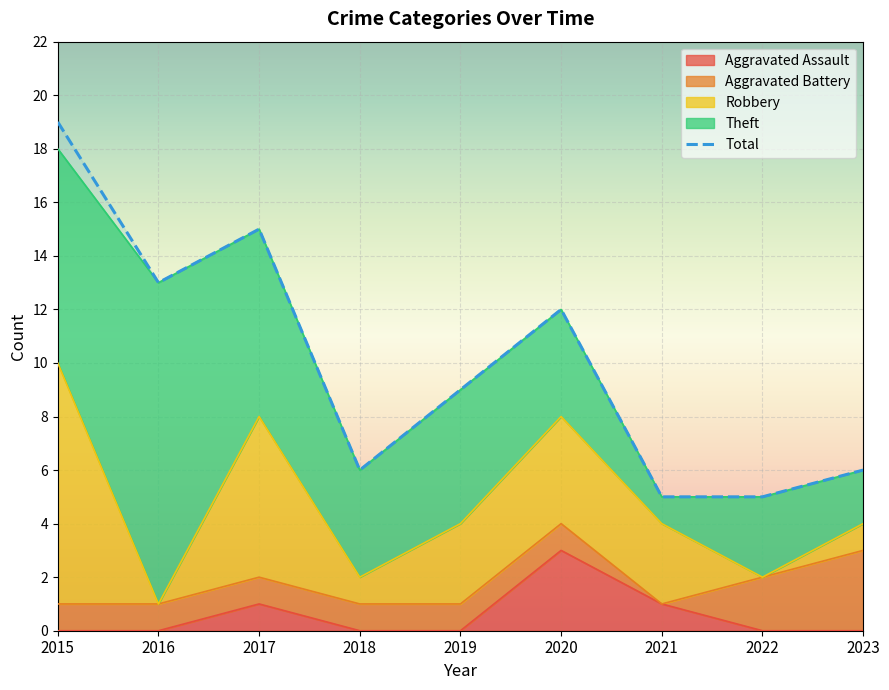

What is the total value across all series at 2022?

10